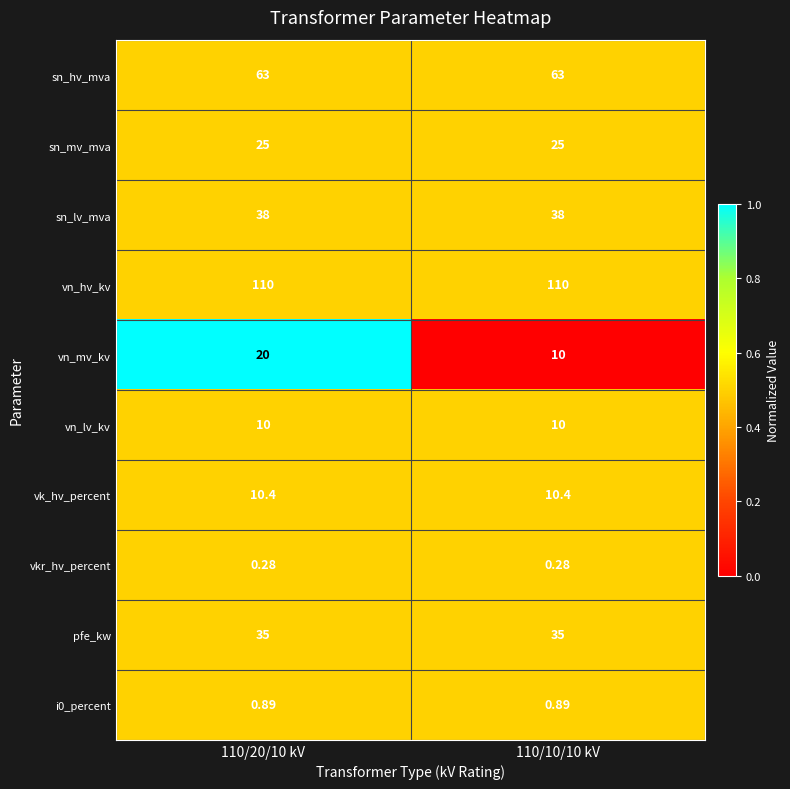

Which series has the largest total across all categories?

vn_hv_kv